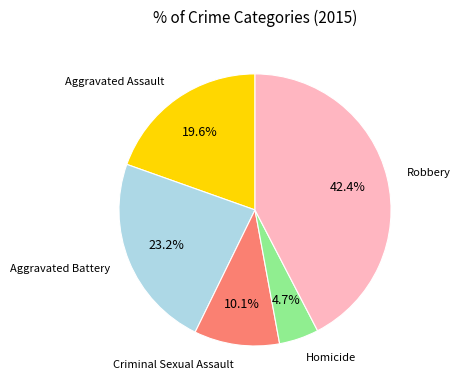

Count the number of slices in the pie.

5